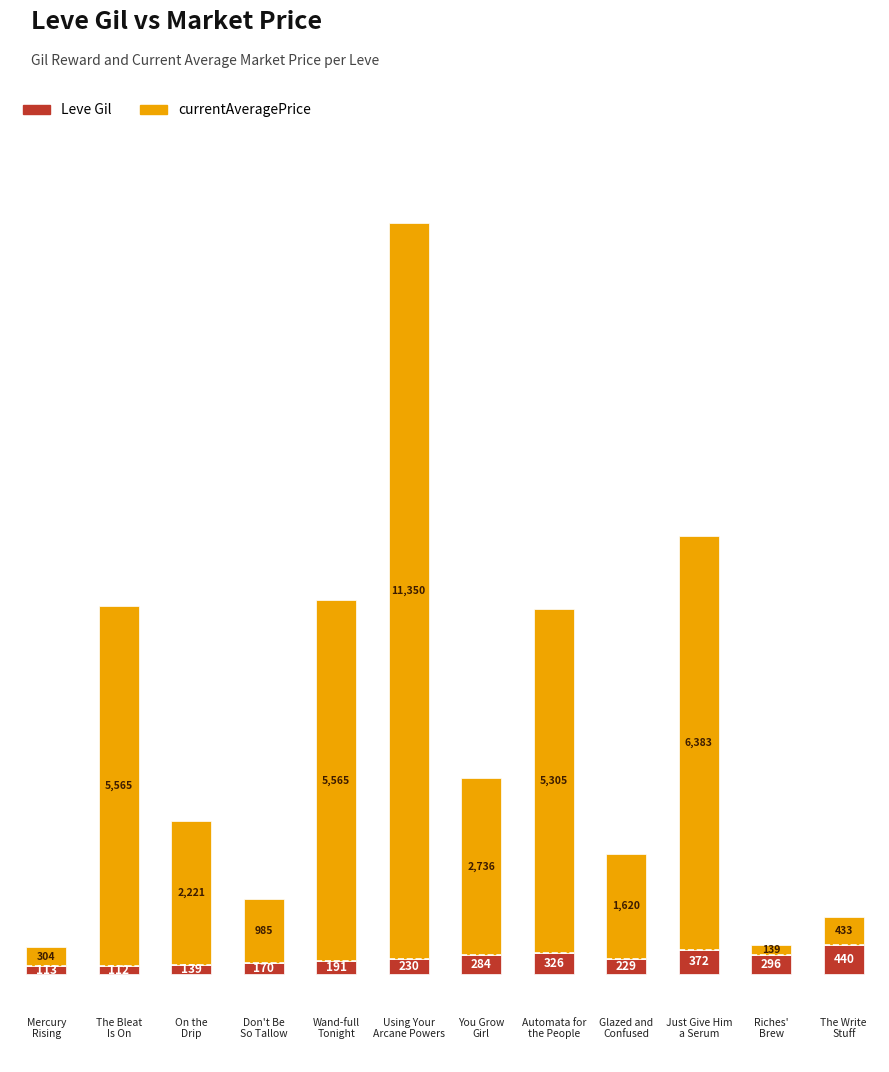

What is the maximum value for Leve Gil?

440